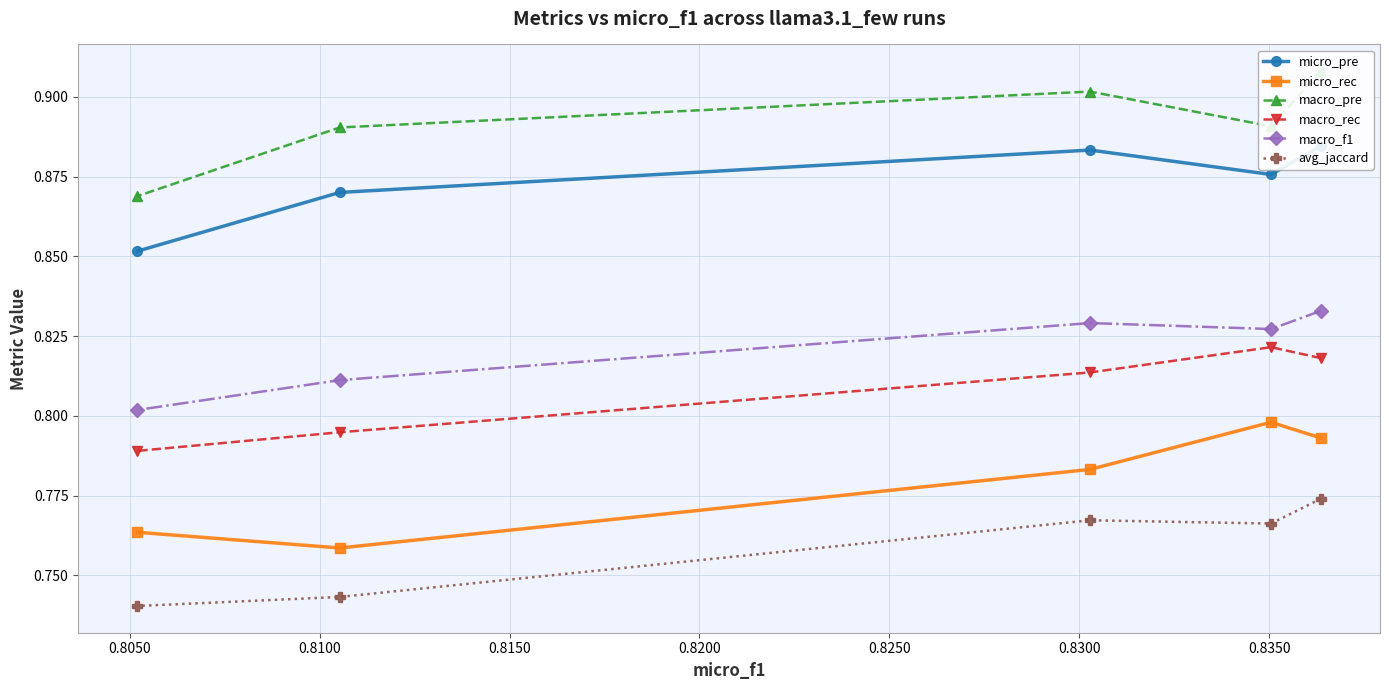

Which series has the largest range (max minus min)?

micro_rec